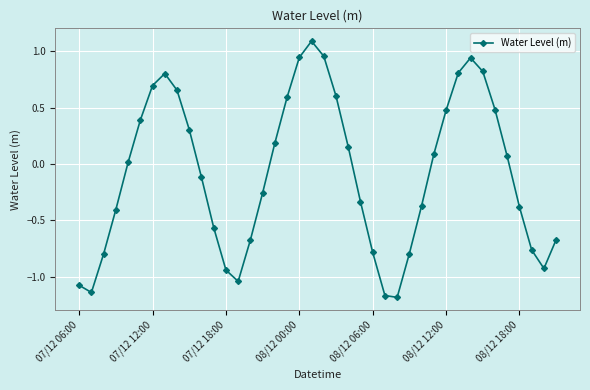

How many negative values are there?

20